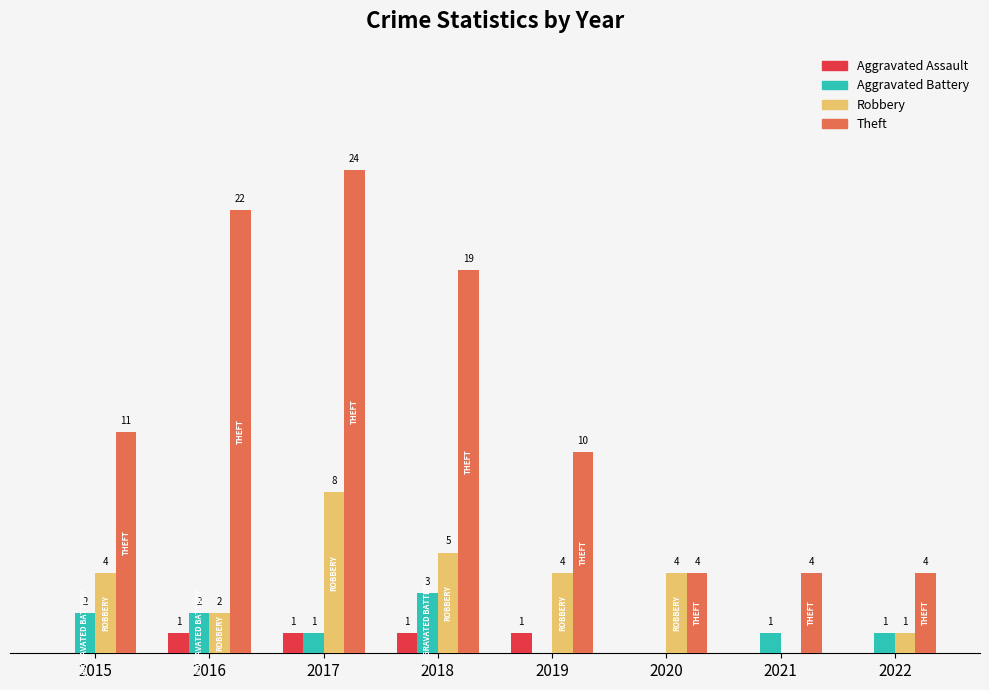

Which series has the largest total across all categories?

Theft